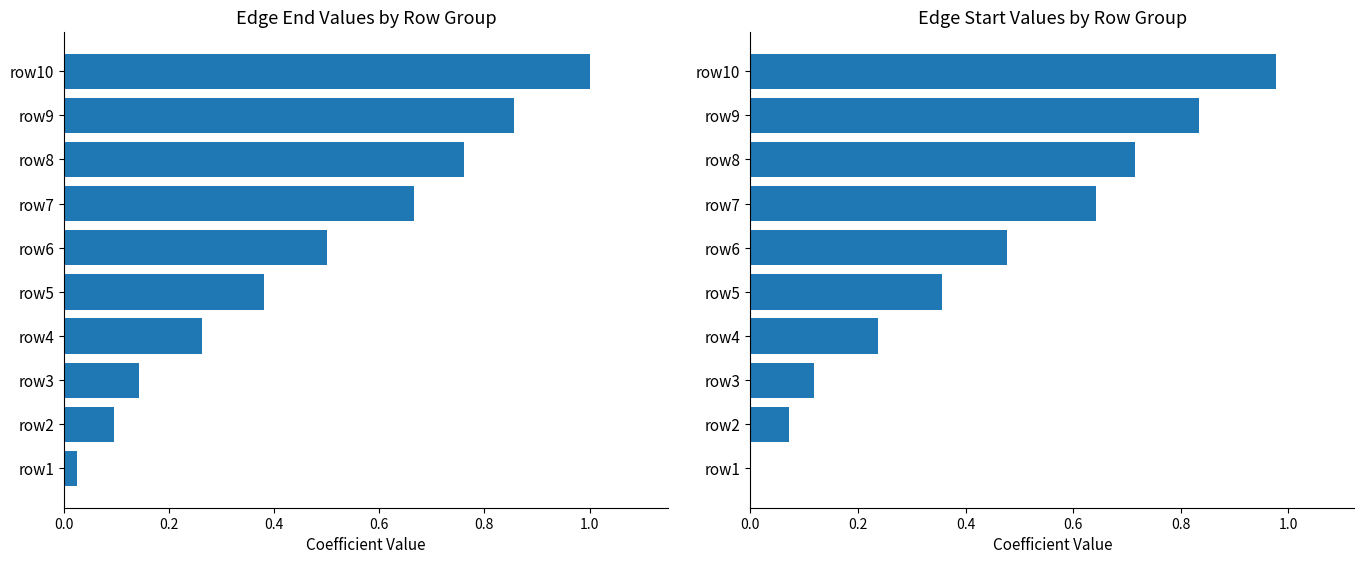

What position from the left is 9?

10